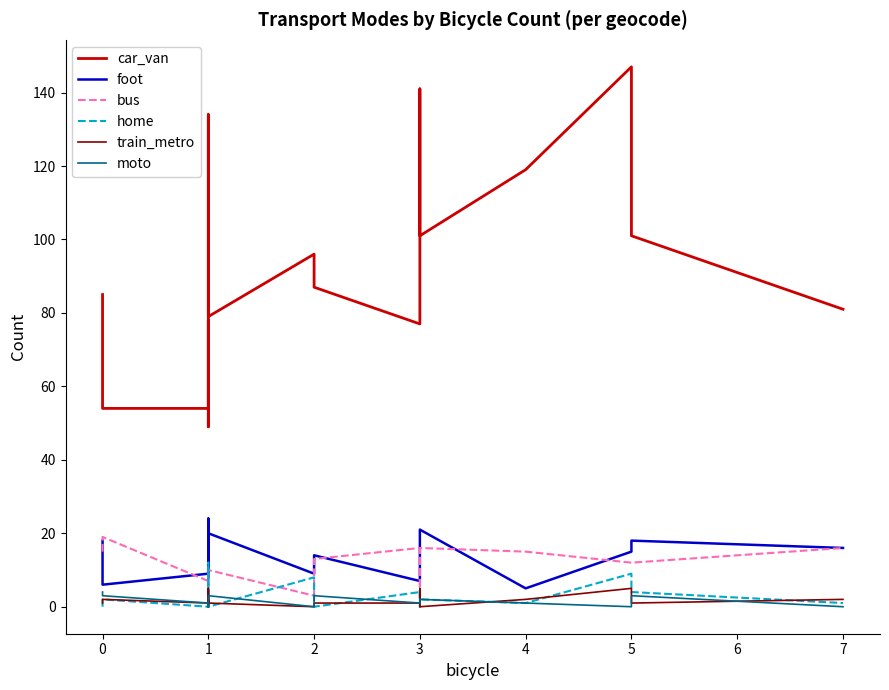

Count the number of categories in the chart.

20